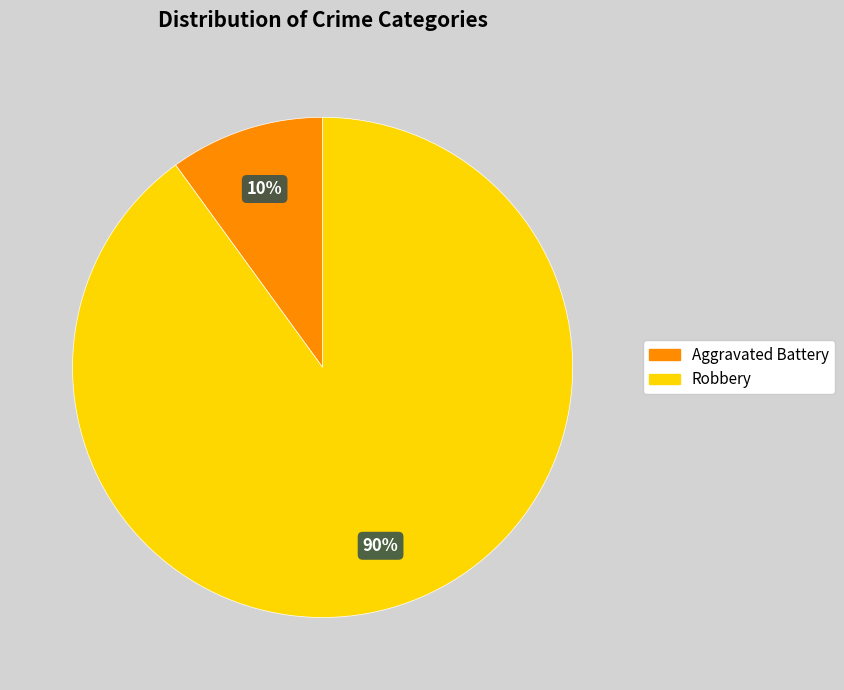

To the nearest percent, what is the difference between the largest and smallest slice percentages?

80%